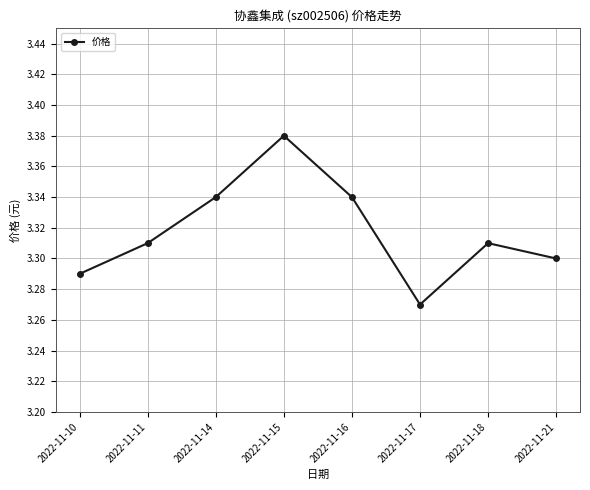

Where is the data nearest to the value 3?

2022-11-17